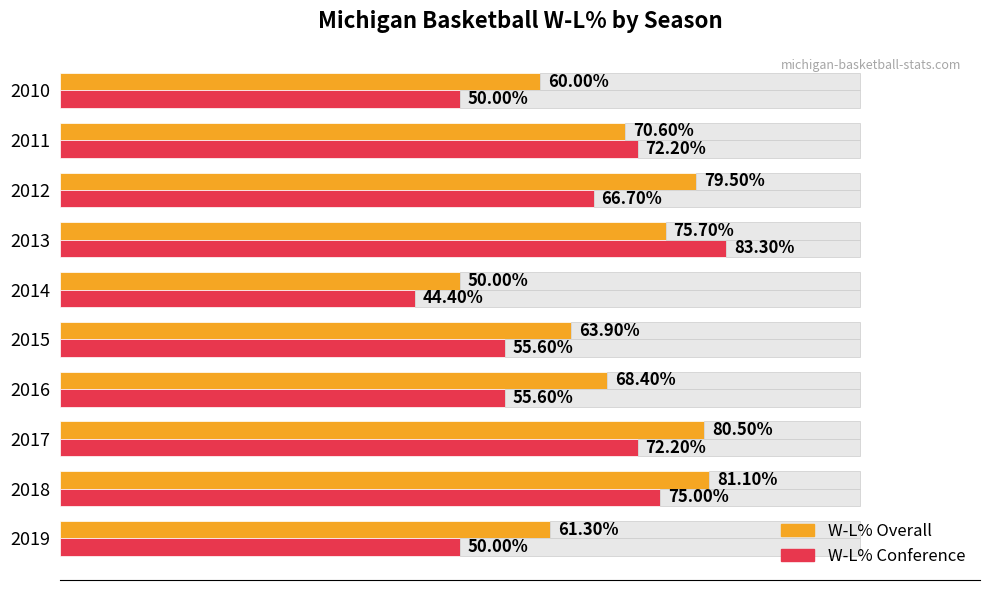

List the series in order of their peak value, highest first.

W-L% Conference, W-L% Overall